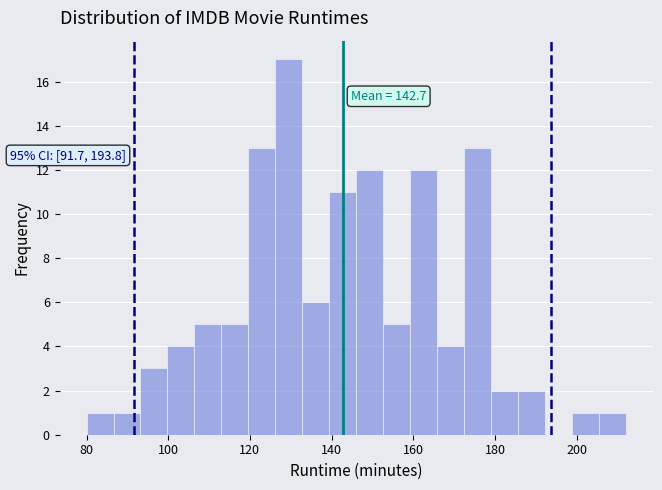

Read against the x-axis, roughly where is the centre of the tallest bar?

130